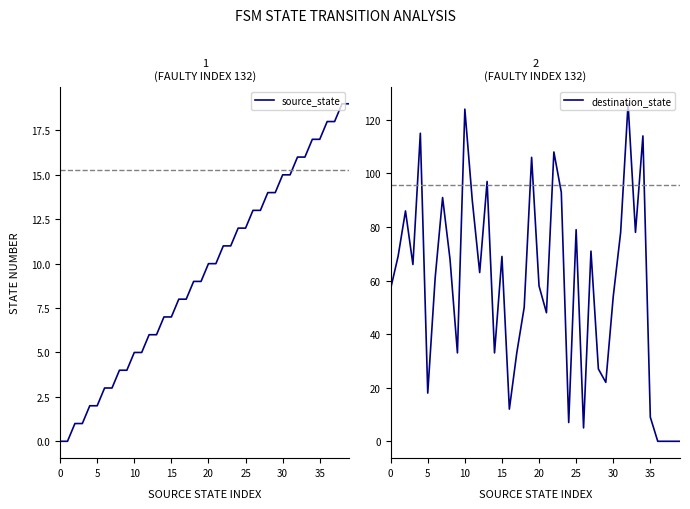

True or false: destination_state has a value of 124 at 10.

True